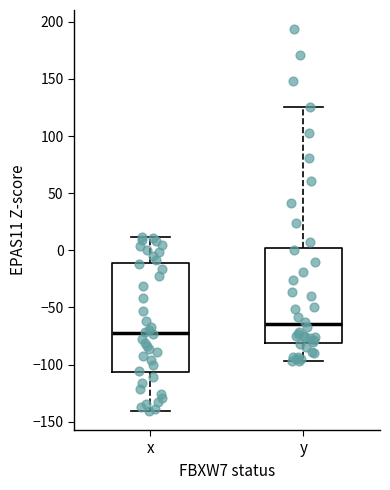

Where does the lower whisker of the box for x end on the y-axis? The values are not printed on the chart, so give them approximately, as read against the axis.

-140